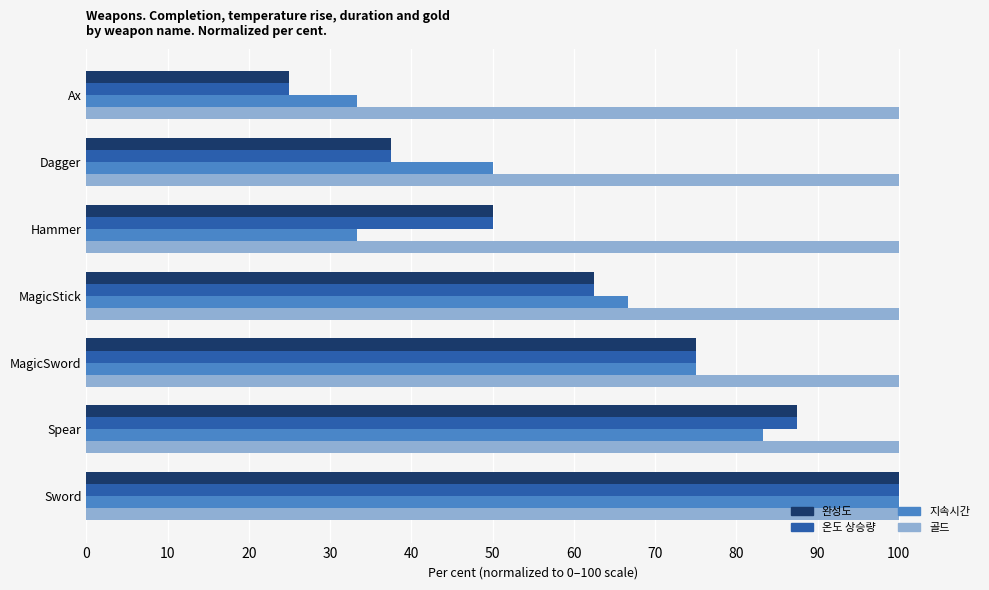

Is it true that 지속시간 equals 98.1 at MagicStick?

False